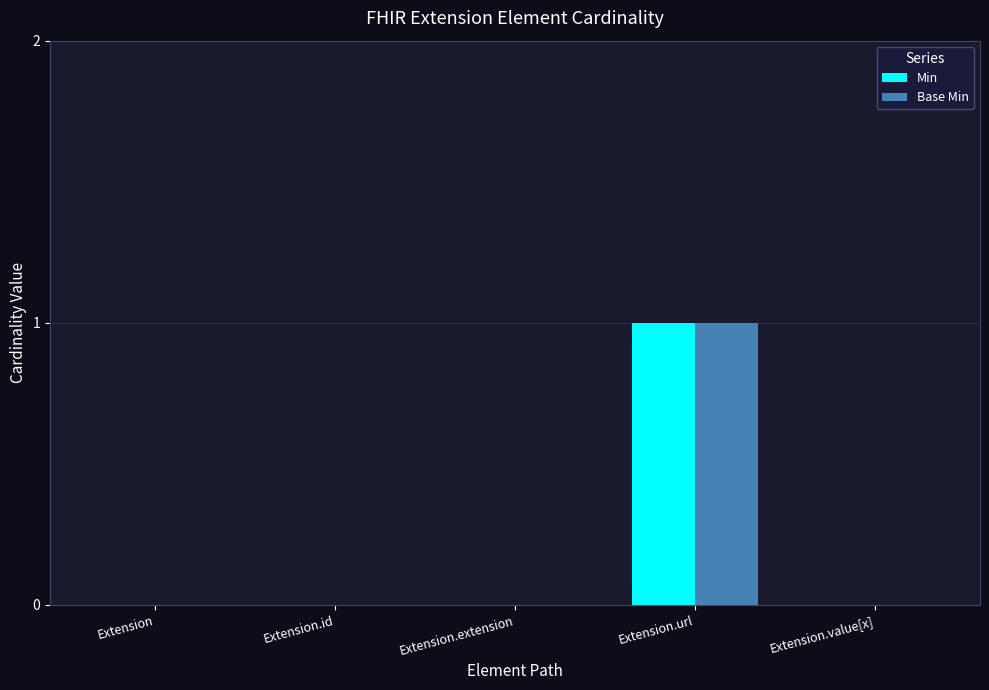

At which category is the sum across all series the highest?

Extension.url